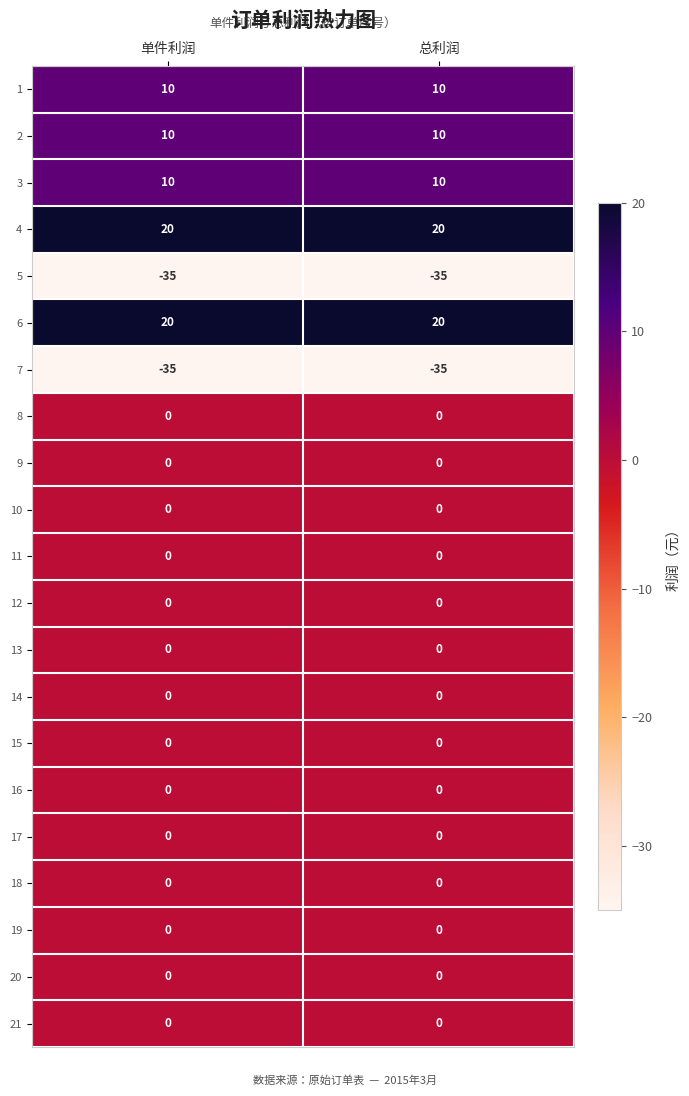

The value of 21 at 总利润 is 0. True or false?

True